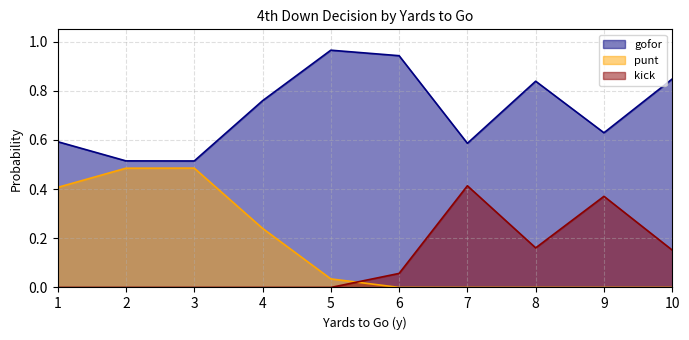

At 1, list the series in order from largest to smallest.

gofor, punt, kick